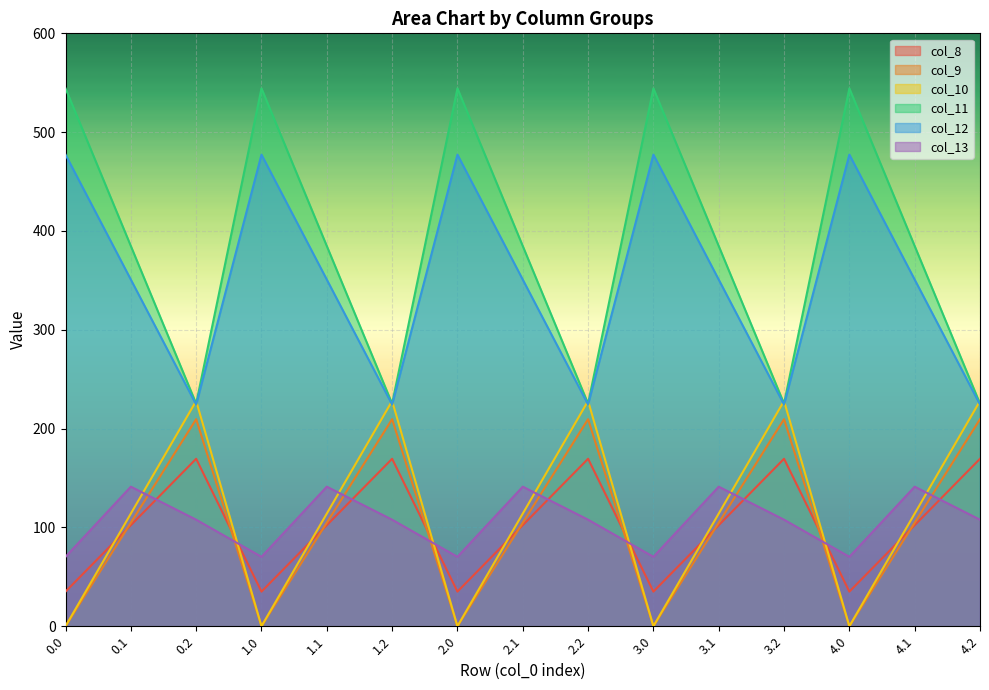

What is the minimum value for col_13?

70.2